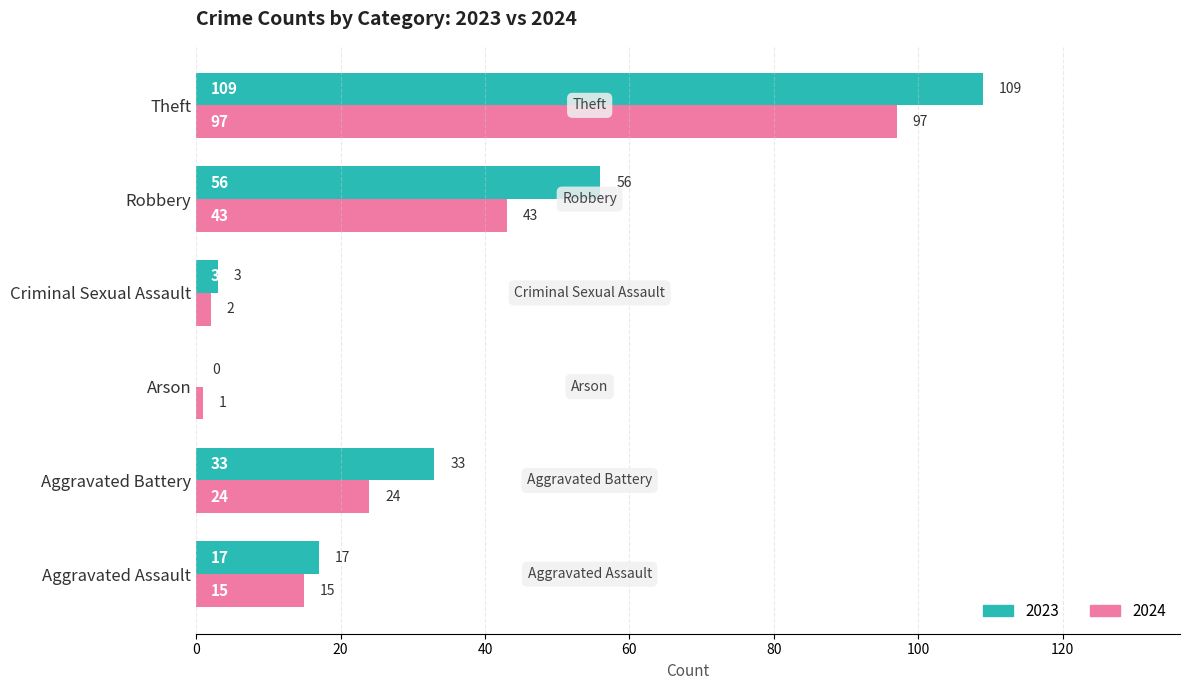

Where is 2024 nearest to the value 49?

Robbery